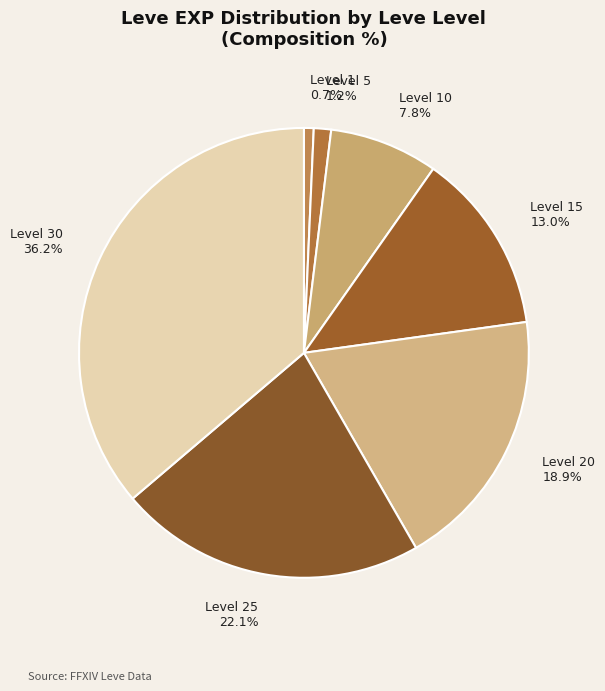

What is the total percentage of 15 and 30?

49.3%